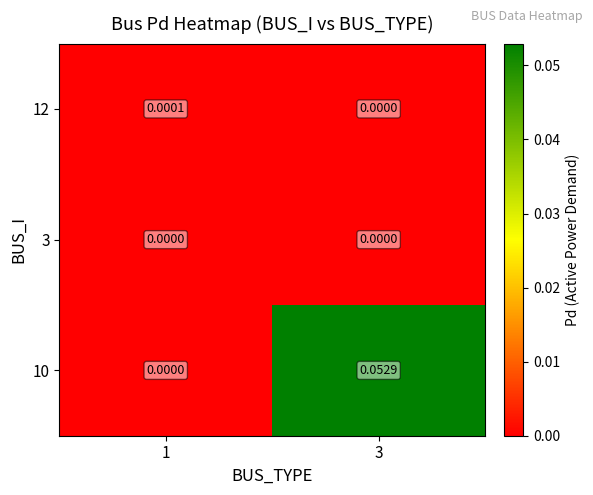

Is the value of 3 at 3 greater than the value of 12 at 1?

No